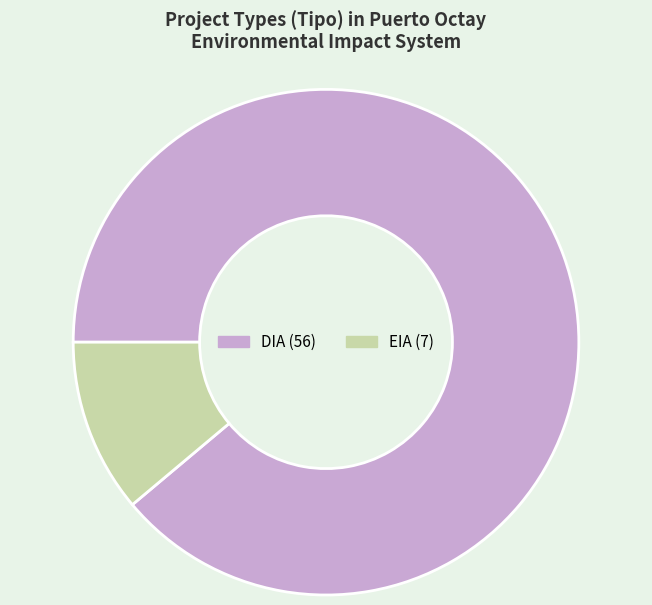

Combined, do EIA and DIA account for over 50%?

Yes